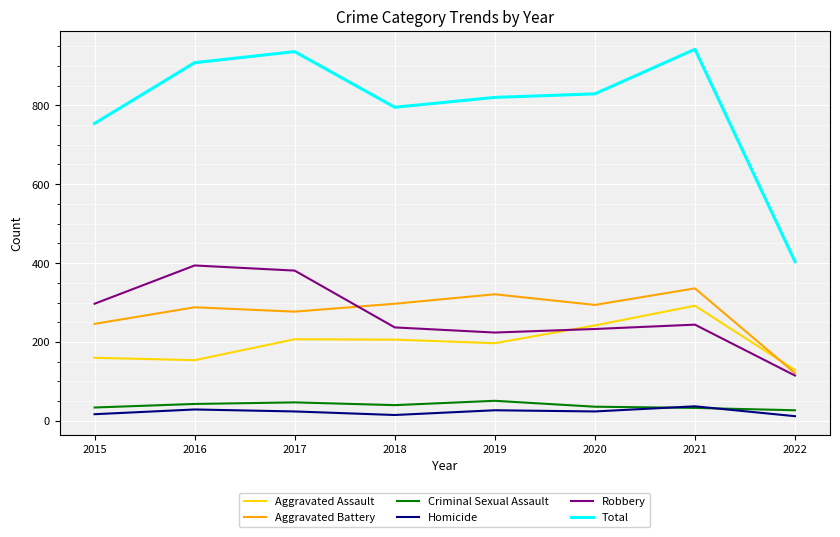

At which label does Aggravated Battery reach its minimum?

2022